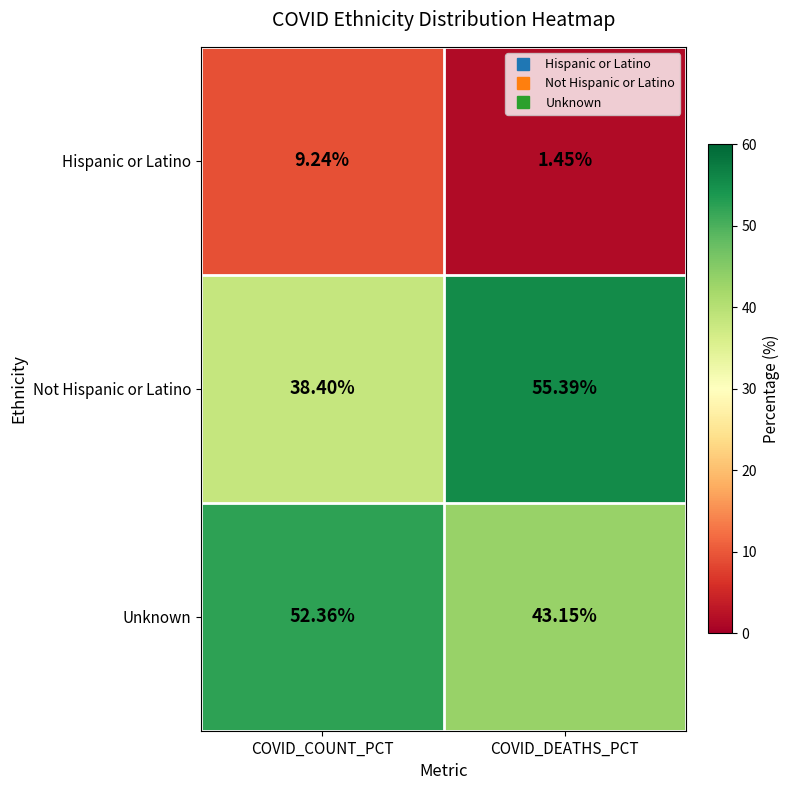

Rank the series at COVID_DEATHS_PCT from lowest to highest value.

Hispanic or Latino, Unknown, Not Hispanic or Latino